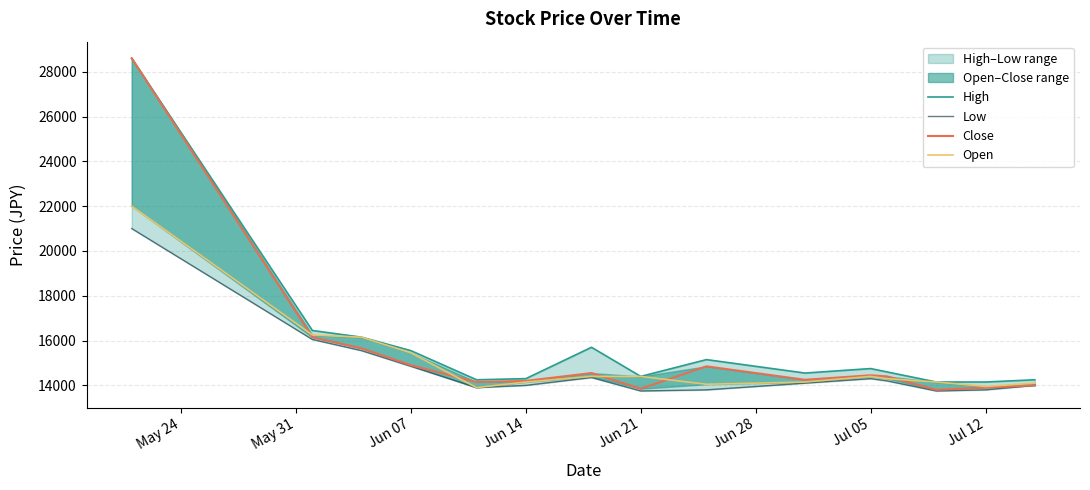

Rank the series by their maximum value, from lowest to highest.

Low, Open, High, Close